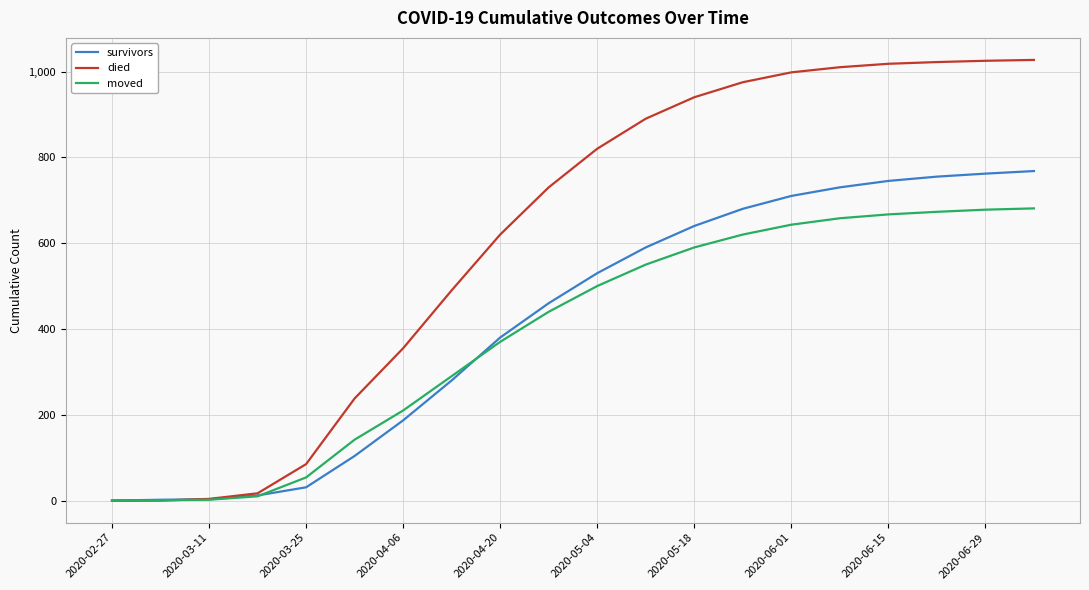

Rank the series by their maximum value, from highest to lowest.

died, survivors, moved